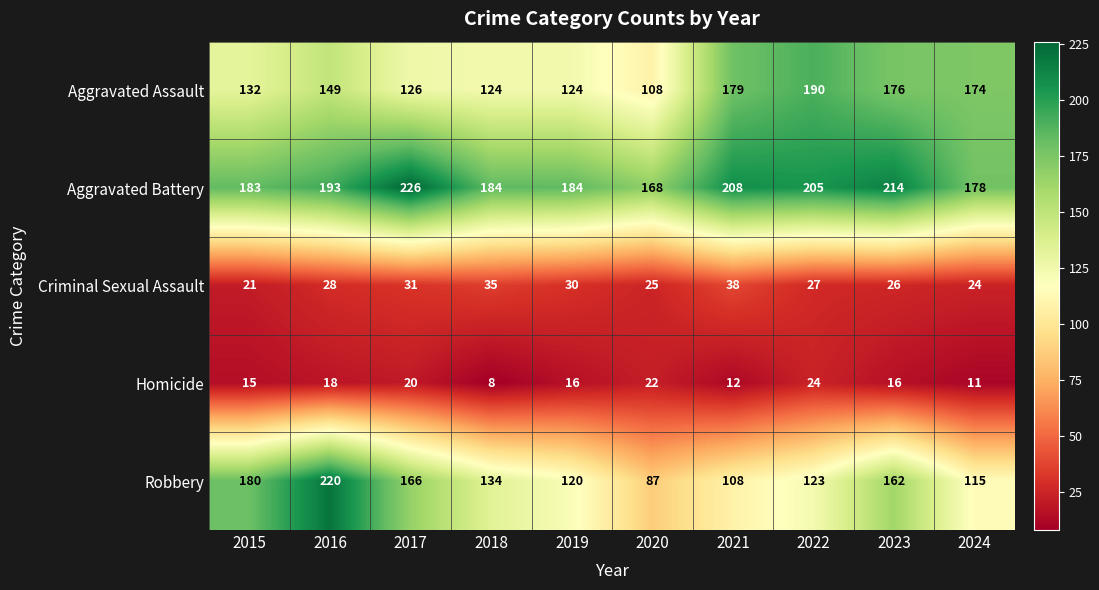

Rank the series at 2020 from lowest to highest value.

Homicide, Criminal Sexual Assault, Robbery, Aggravated Assault, Aggravated Battery